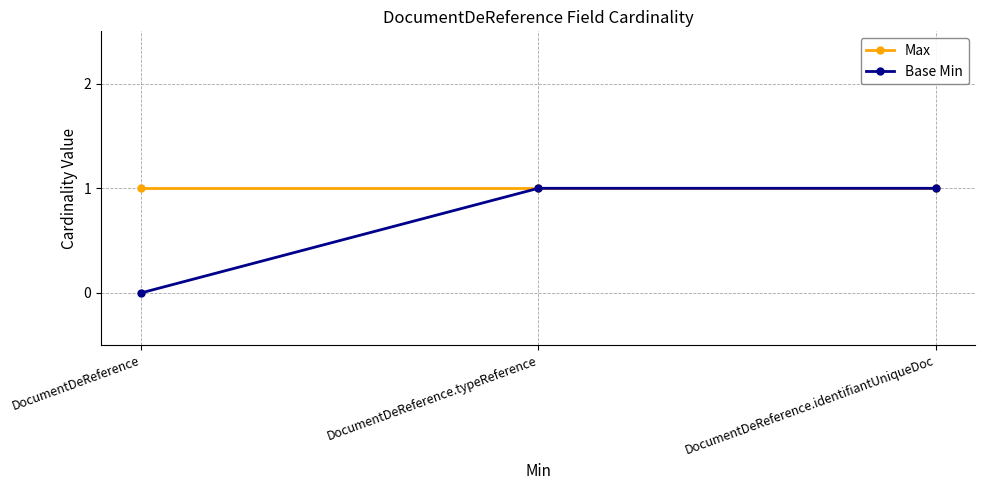

What are all the series names shown in the legend?

Max, Base Min